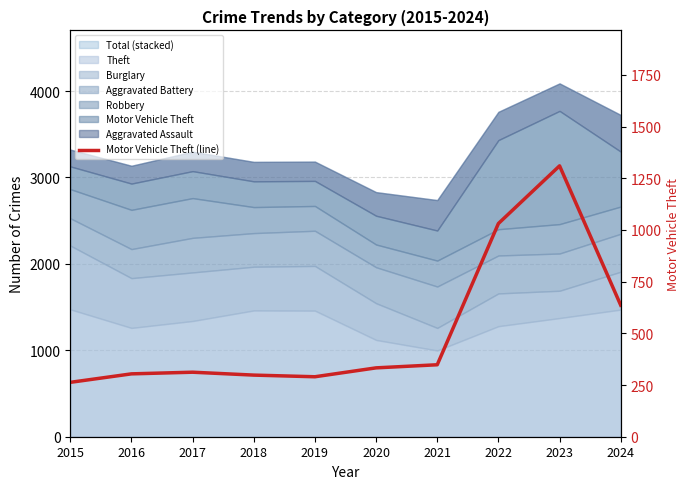

Is it true that the value at 2024 is 158?

False